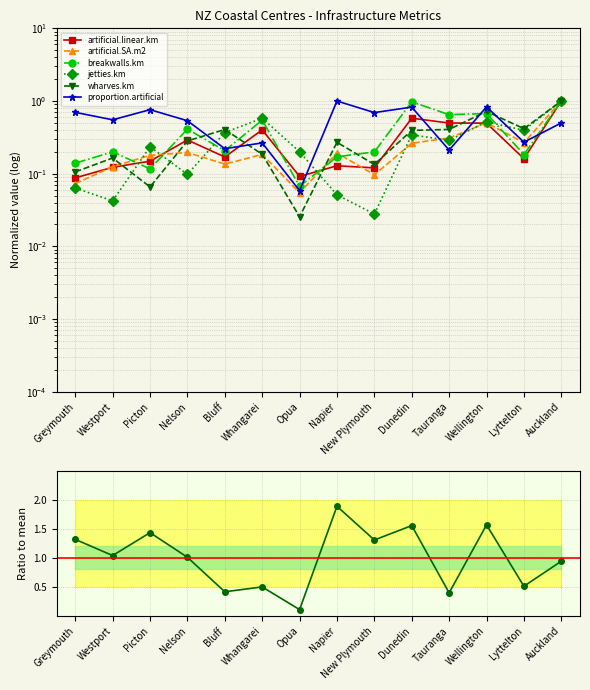

What are all the series names shown in the legend?

artificial.linear.km, artificial.SA.m2, breakwalls.km, jetties.km, wharves.km, proportion.artificial